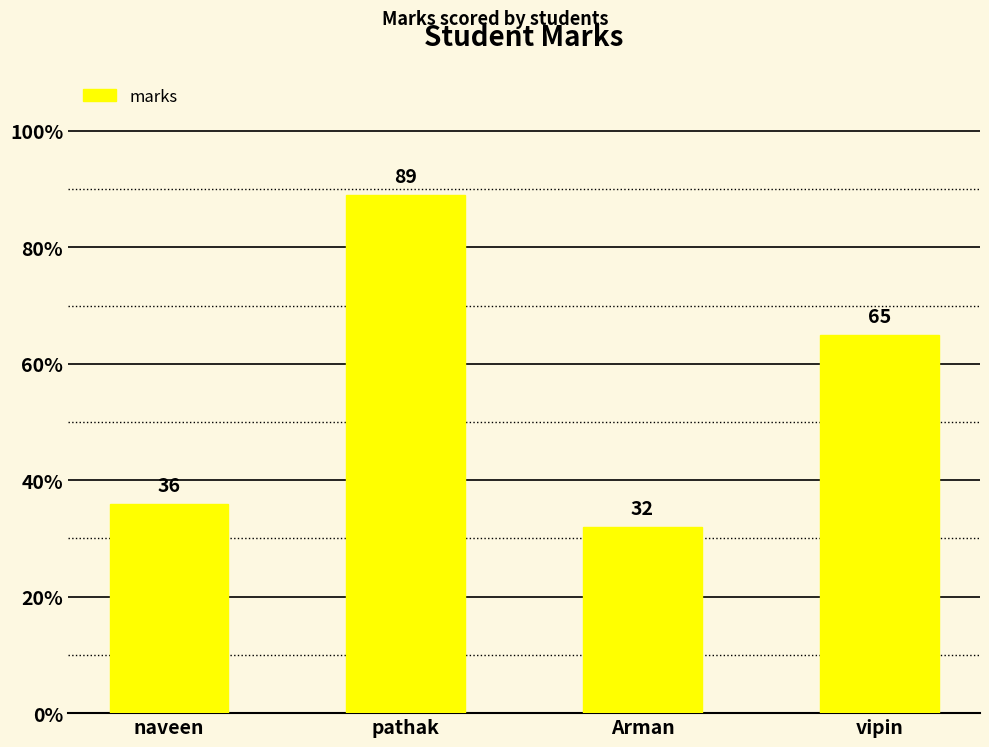

What is the smallest value displayed?

32